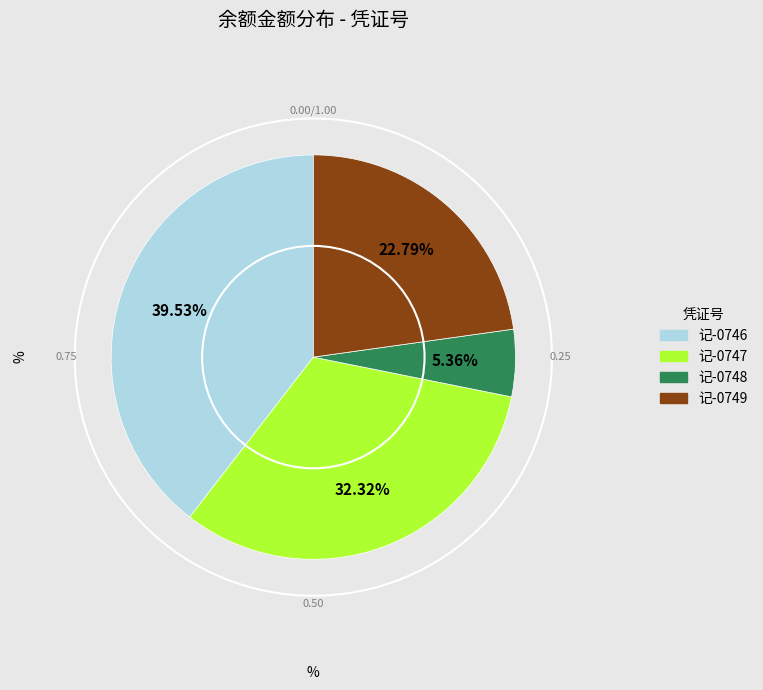

Is the sum of 记-0746 and 记-0749 greater than half?

Yes